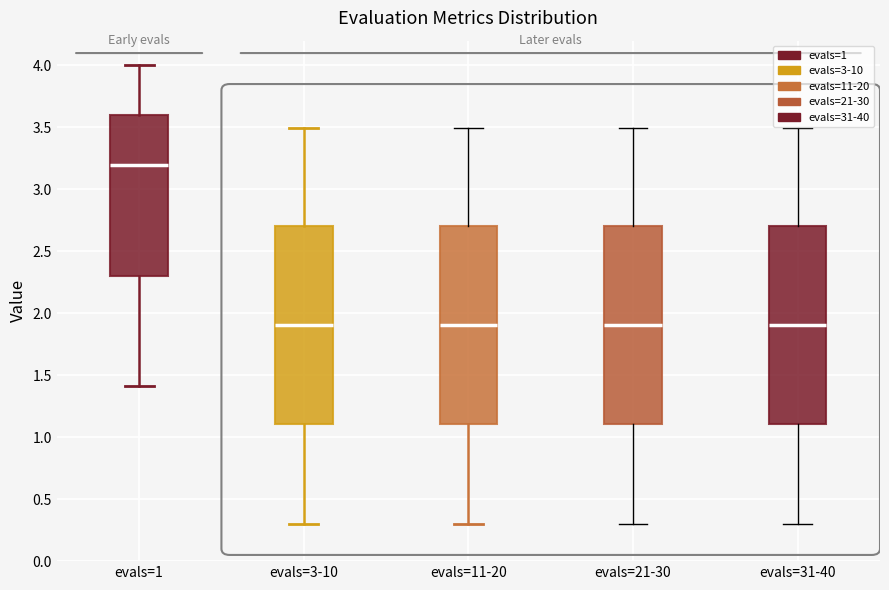

Which box's median line is the highest?

evals=1